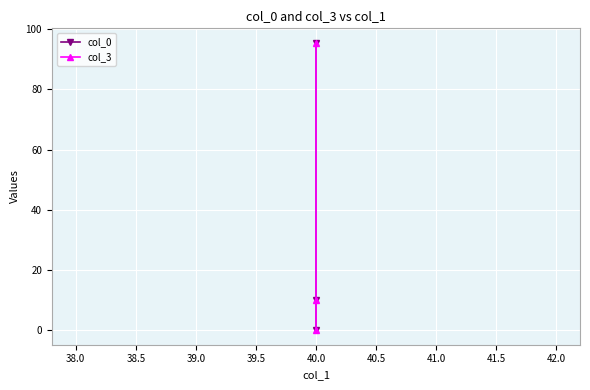

How many lines are shown in the chart?

2